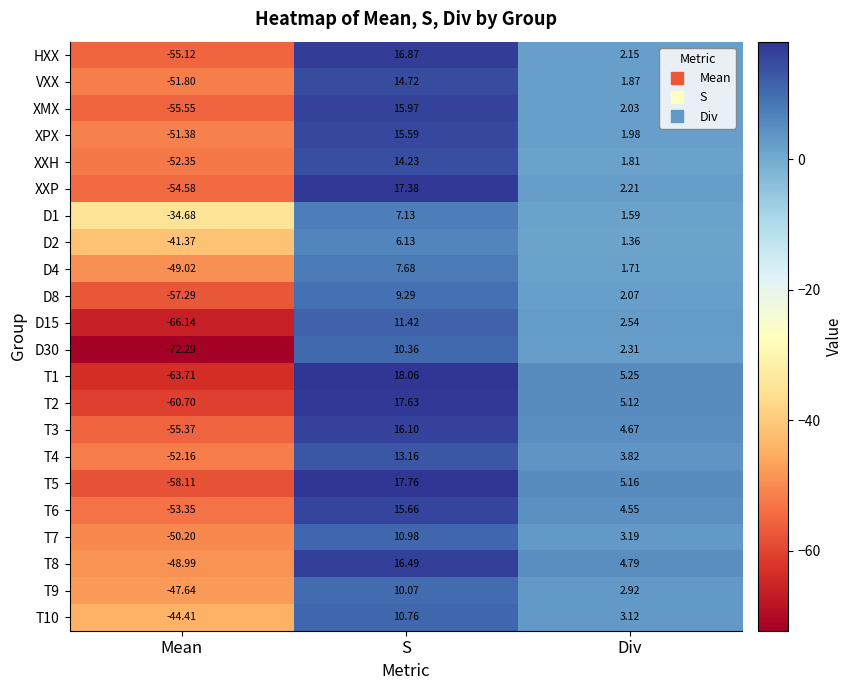

Is the value of T8 at S greater than the value of T10 at Div?

Yes